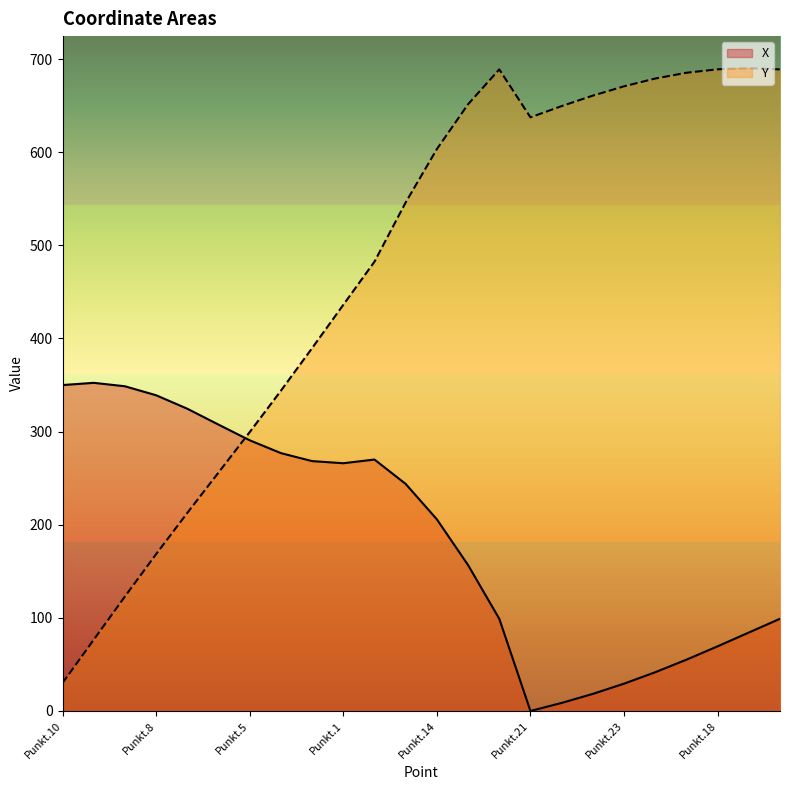

Does the chart display data point markers on the line(s)?

No